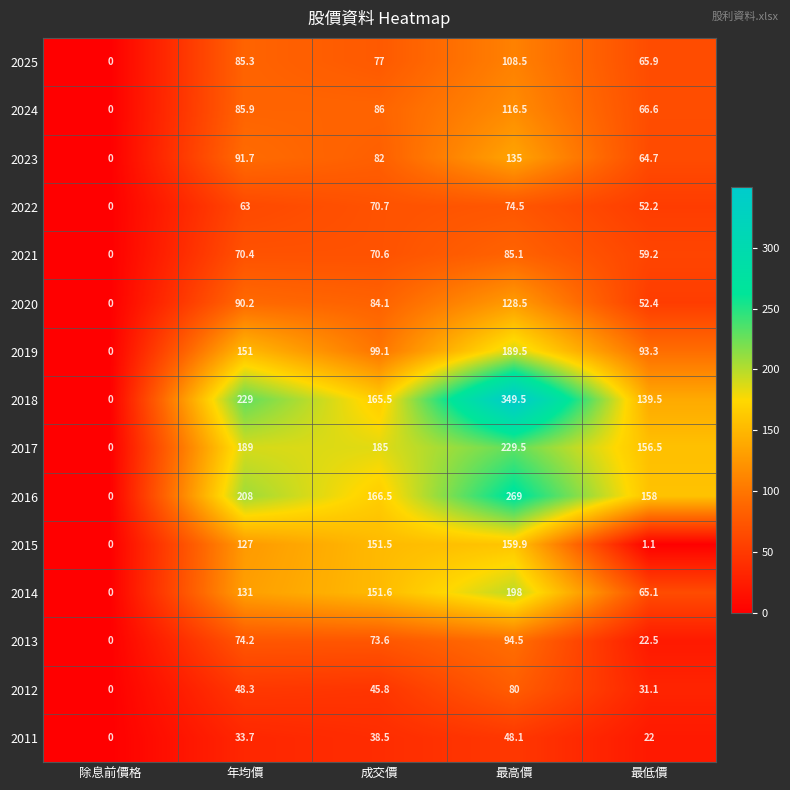

Which series changed the most between 年均價 and 最高價?

2018